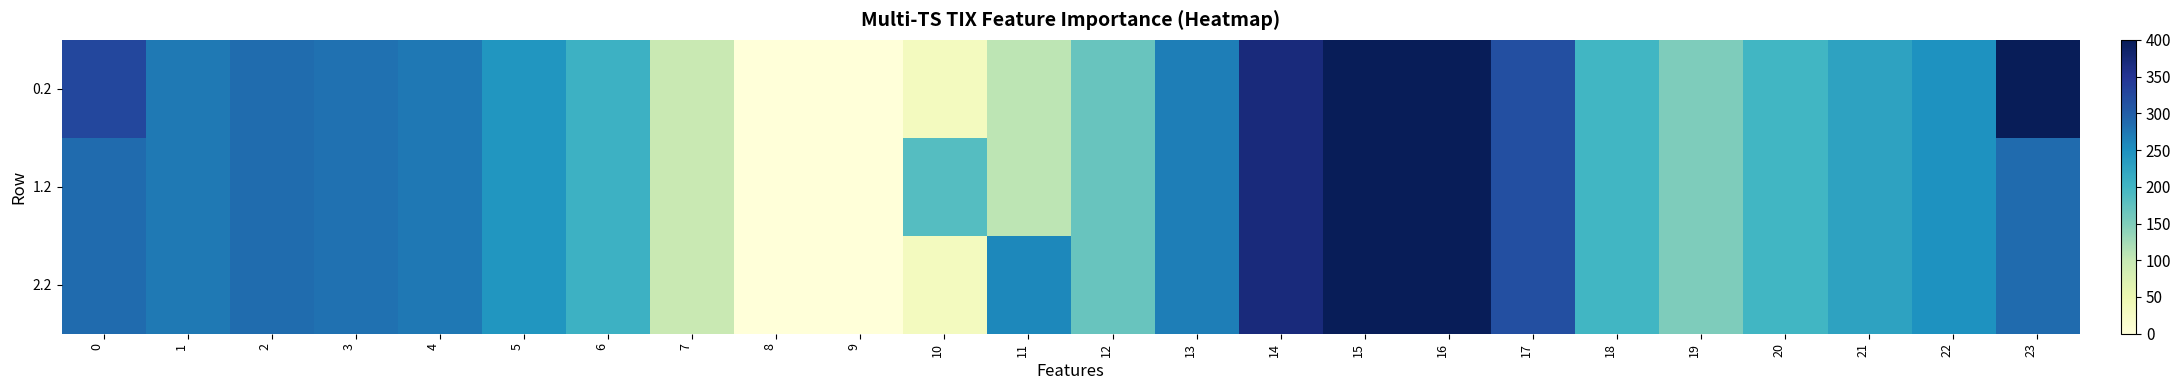

Which series has the widest spread of values?

0.2